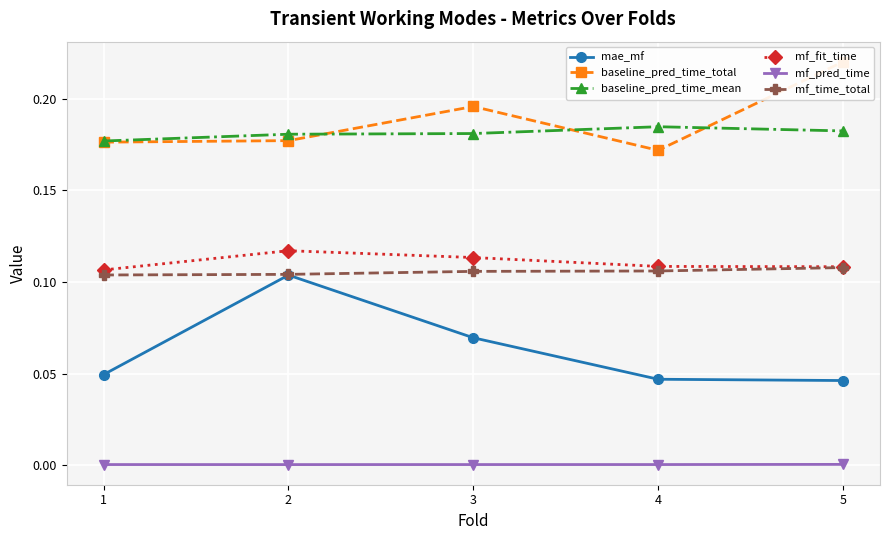

At which category is the sum across all series the highest?

2